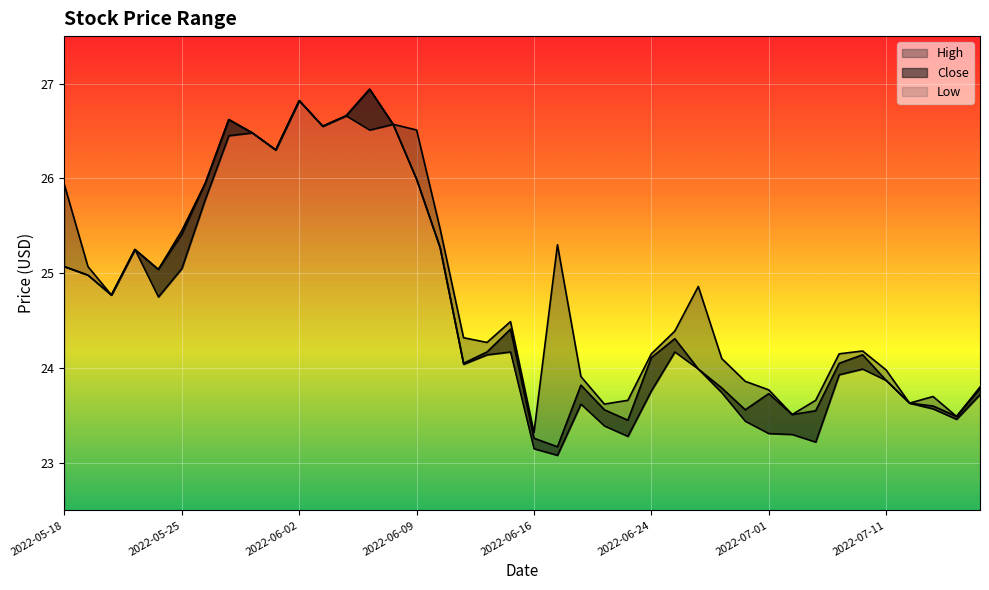

Reading left to right, extract all data points from this chart.

High: 2022-05-18=25.9	2022-05-19=25.1	2022-05-20=24.8	2022-05-23=25.2	2022-05-24=25.0	2022-05-25=25.4	2022-05-26=25.9	2022-05-27=26.6	2022-05-31=26.5	2022-06-01=26.3	2022-06-02=26.8	2022-06-03=26.6	2022-06-06=26.7	2022-06-07=26.9	2022-06-08=26.6	2022-06-09=26.5	2022-06-10=25.5	2022-06-13=24.3	2022-06-14=24.3	2022-06-15=24.5	2022-06-16=23.3	2022-06-17=25.3	2022-06-21=23.9	2022-06-22=23.6	2022-06-23=23.7	2022-06-24=24.1	2022-06-27=24.4	2022-06-28=24.9	2022-06-29=24.1	2022-06-30=23.9	2022-07-01=23.8	2022-07-05=23.5	2022-07-06=23.7	2022-07-07=24.1	2022-07-08=24.2	2022-07-11=24.0	2022-07-12=23.6	2022-07-13=23.7	2022-07-14=23.5	2022-07-15=23.8
Close: 2022-05-18=25.1	2022-05-19=25.0	2022-05-20=24.8	2022-05-23=25.2	2022-05-24=25.0	2022-05-25=25.4	2022-05-26=25.9	2022-05-27=26.6	2022-05-31=26.5	2022-06-01=26.3	2022-06-02=26.8	2022-06-03=26.6	2022-06-06=26.7	2022-06-07=26.9	2022-06-08=26.6	2022-06-09=26.0	2022-06-10=25.3	2022-06-13=24.1	2022-06-14=24.2	2022-06-15=24.4	2022-06-16=23.3	2022-06-17=23.2	2022-06-21=23.8	2022-06-22=23.6	2022-06-23=23.4	2022-06-24=24.1	2022-06-27=24.3	2022-06-28=24.0	2022-06-29=23.8	2022-06-30=23.6	2022-07-01=23.7	2022-07-05=23.5	2022-07-06=23.6	2022-07-07=24.1	2022-07-08=24.1	2022-07-11=23.9	2022-07-12=23.6	2022-07-13=23.6	2022-07-14=23.5	2022-07-15=23.8
Low: 2022-05-18=25.1	2022-05-19=25.0	2022-05-20=24.8	2022-05-23=25.2	2022-05-24=24.8	2022-05-25=25.1	2022-05-26=25.8	2022-05-27=26.4	2022-05-31=26.5	2022-06-01=26.3	2022-06-02=26.8	2022-06-03=26.6	2022-06-06=26.7	2022-06-07=26.5	2022-06-08=26.6	2022-06-09=26.0	2022-06-10=25.3	2022-06-13=24.0	2022-06-14=24.1	2022-06-15=24.2	2022-06-16=23.1	2022-06-17=23.1	2022-06-21=23.6	2022-06-22=23.4	2022-06-23=23.3	2022-06-24=23.8	2022-06-27=24.2	2022-06-28=24.0	2022-06-29=23.7	2022-06-30=23.4	2022-07-01=23.3	2022-07-05=23.3	2022-07-06=23.2	2022-07-07=23.9	2022-07-08=24.0	2022-07-11=23.9	2022-07-12=23.6	2022-07-13=23.6	2022-07-14=23.5	2022-07-15=23.7